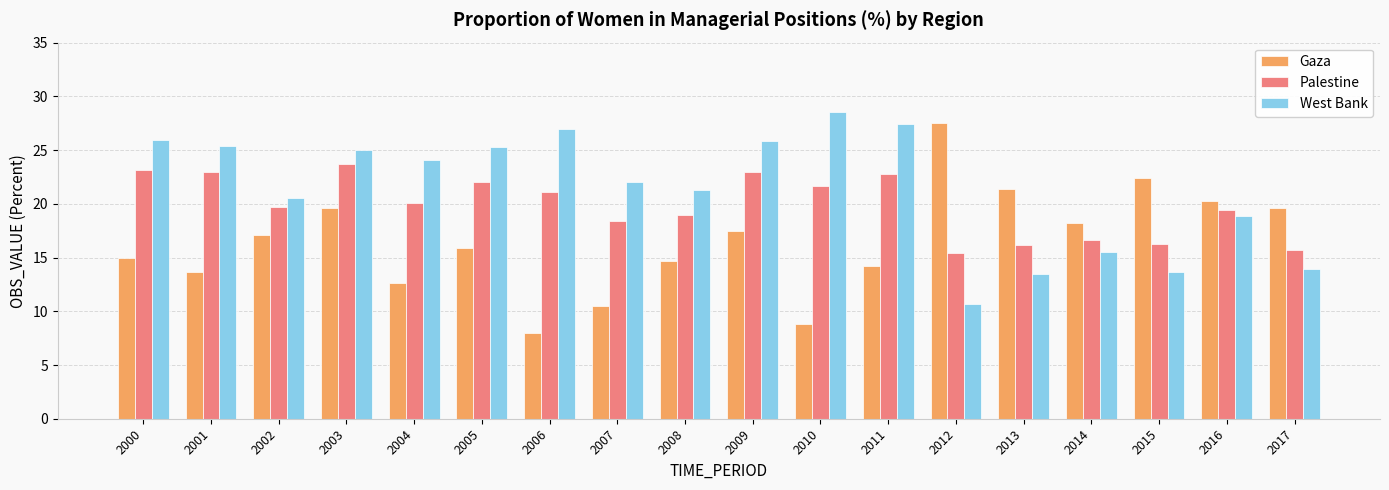

How many groups of bars are there?

18